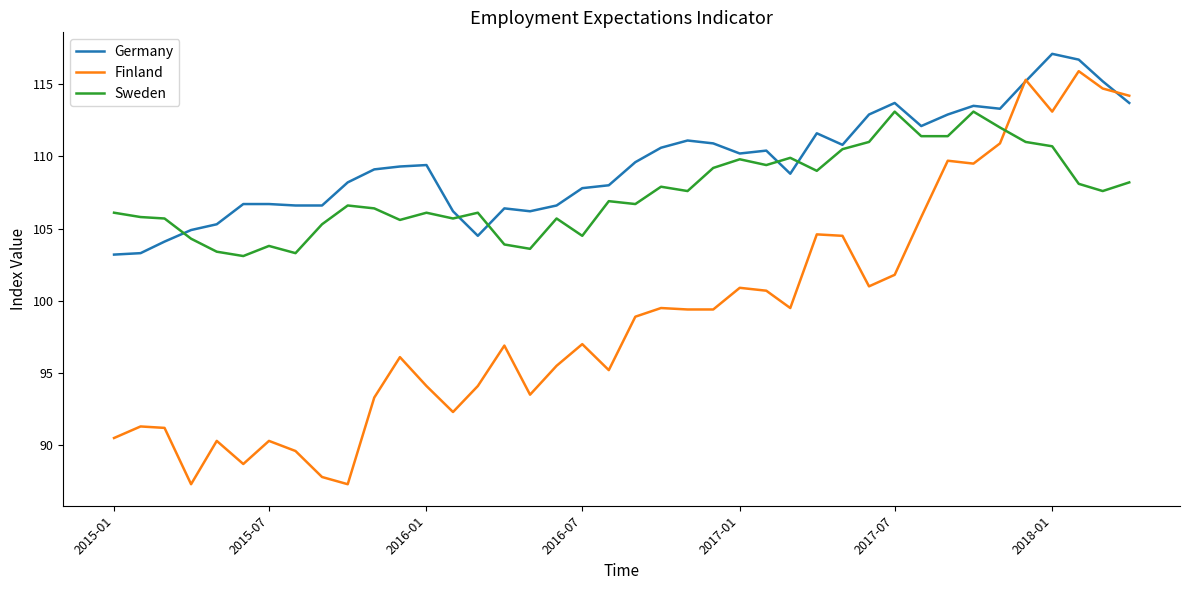

What is the lowest value of the Germany series?

103.2